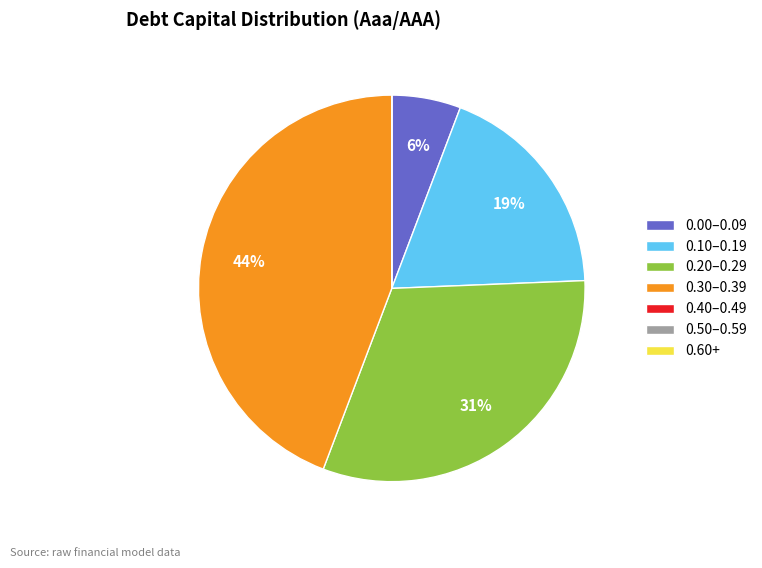

Which has a higher value, 0.20–0.29 or 0.10–0.19?

0.20–0.29